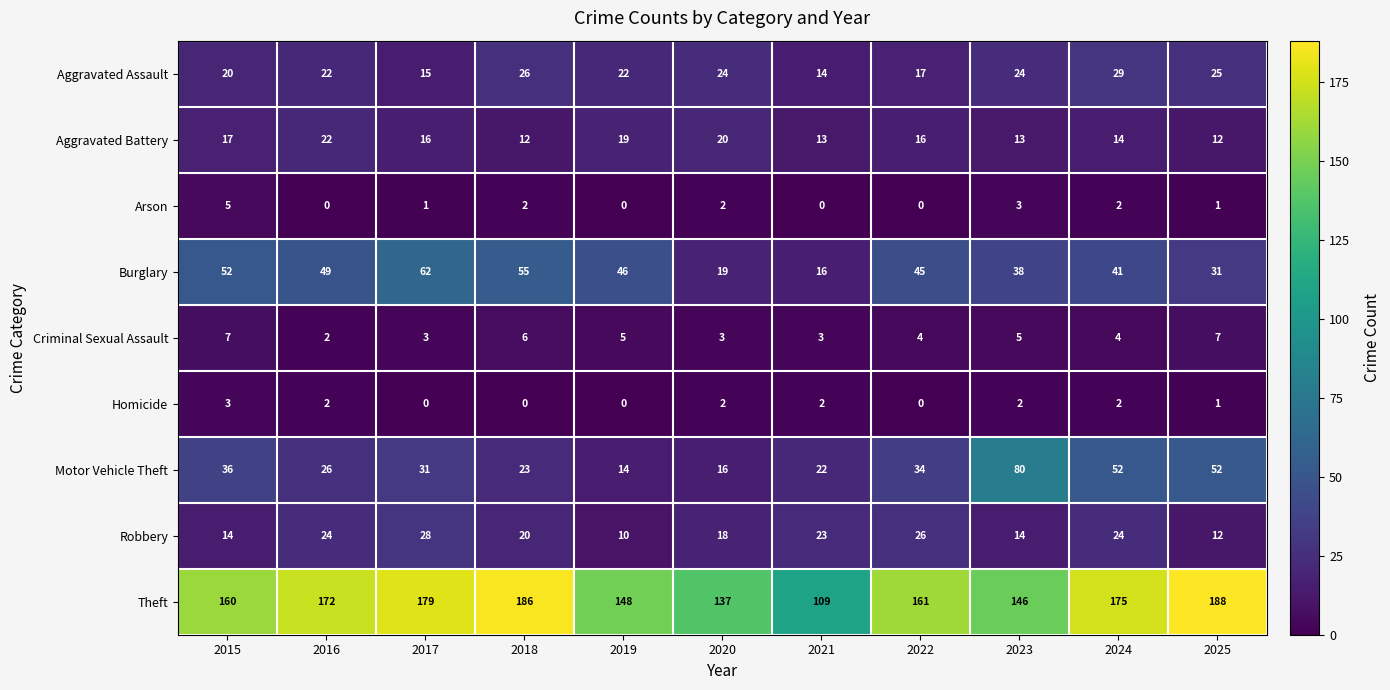

Count the number of data series in this chart.

9